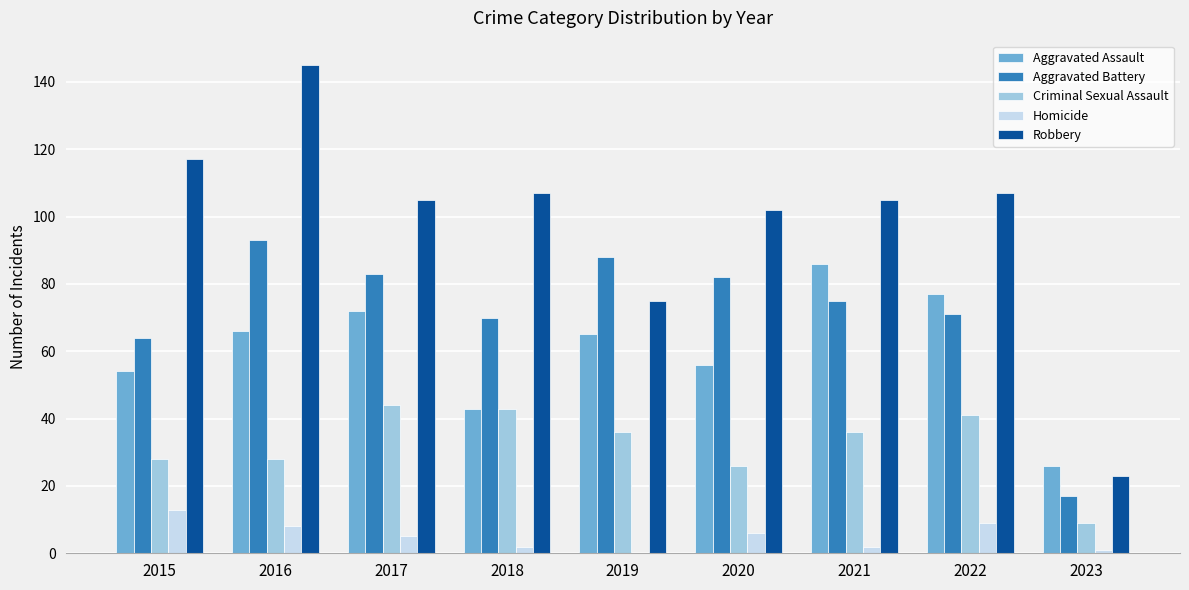

Is it true that Aggravated Assault equals 45 at 2021?

False